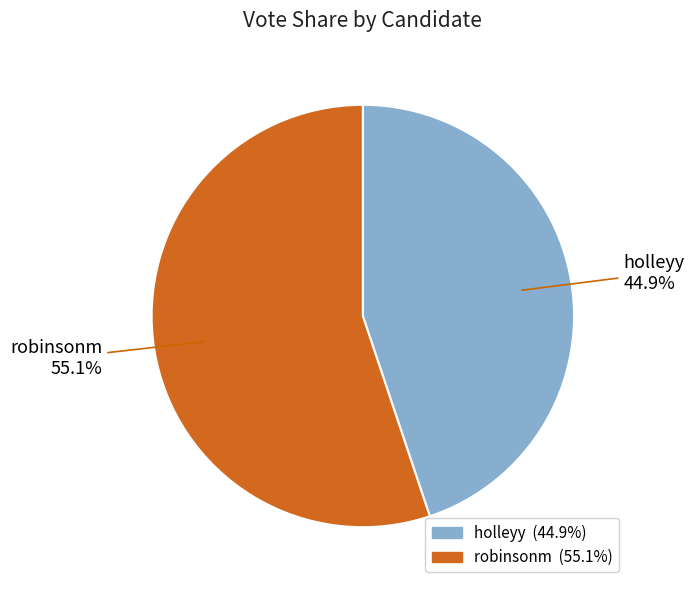

Does robinsonm account for over 50% of the chart?

Yes